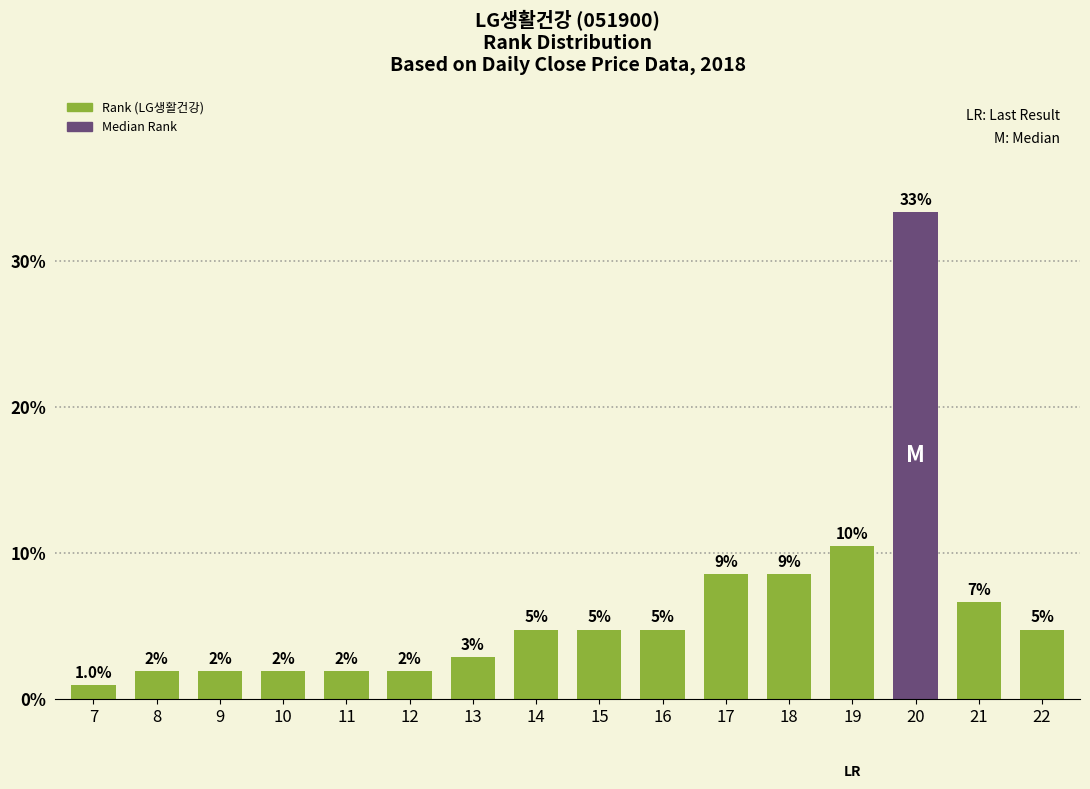

Is it true that the value at 21 is 6.7?

True